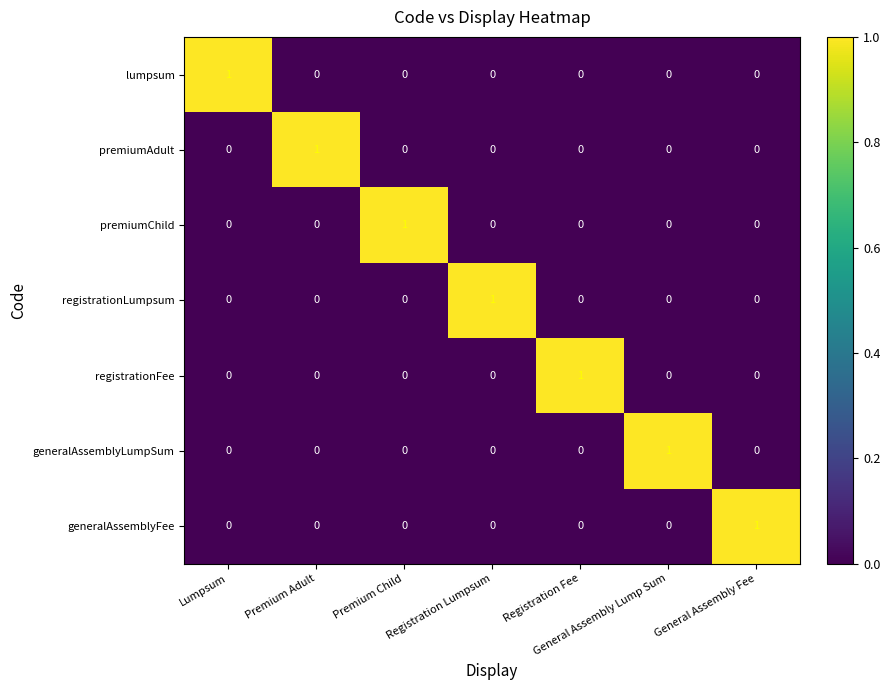

What is the spread (max minus min) of values at Registration Fee?

1